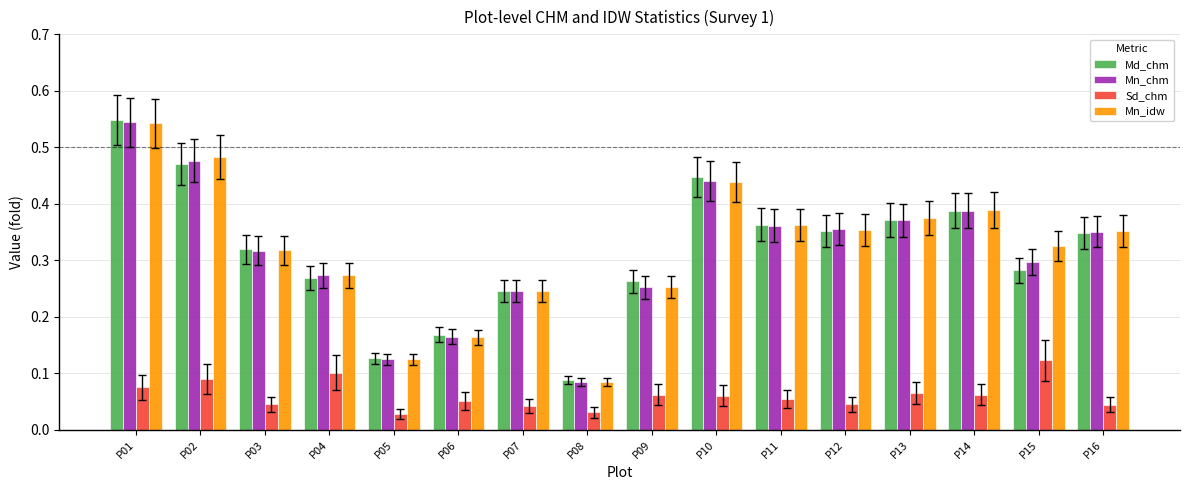

At which label does Mn_chm reach its peak?

P01